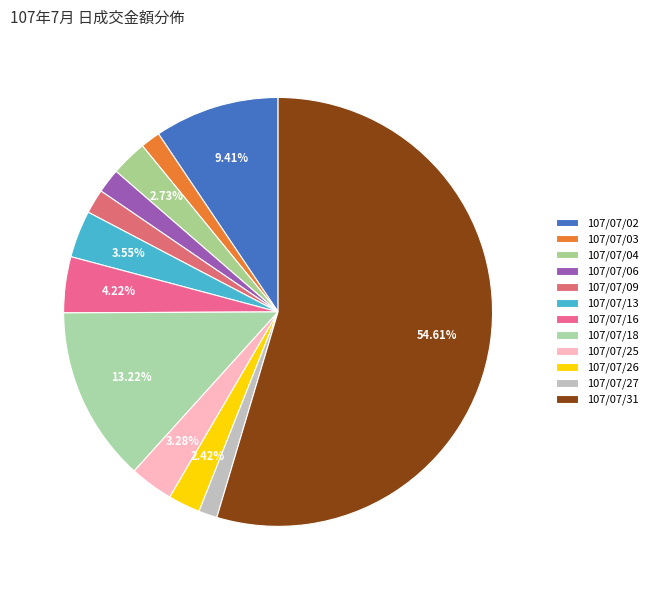

Which category has the biggest portion of the pie?

107/07/31